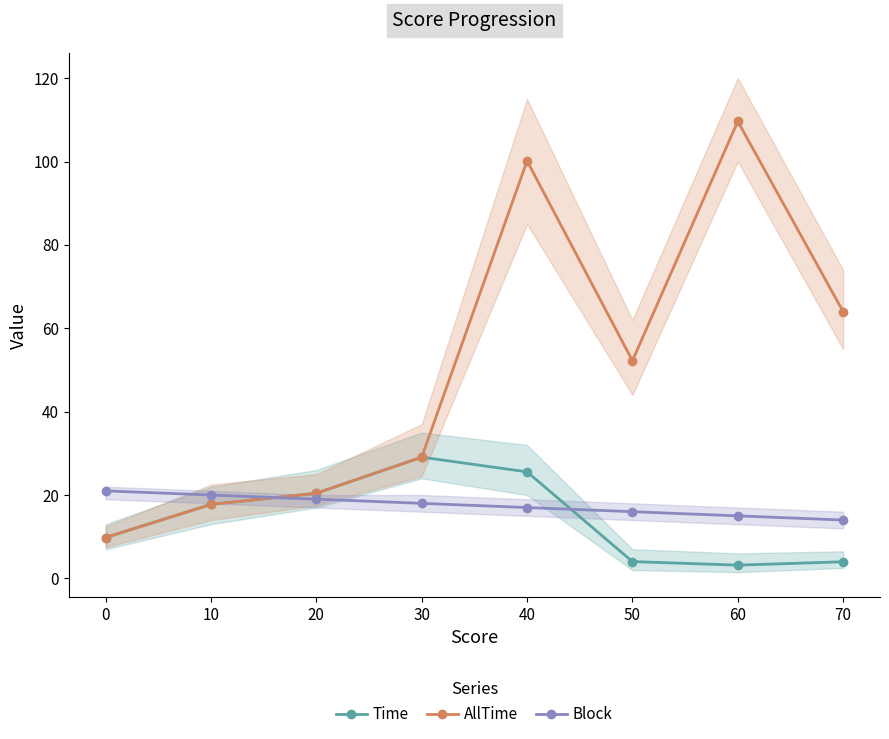

True or false: AllTime and Time intersect in this chart.

False